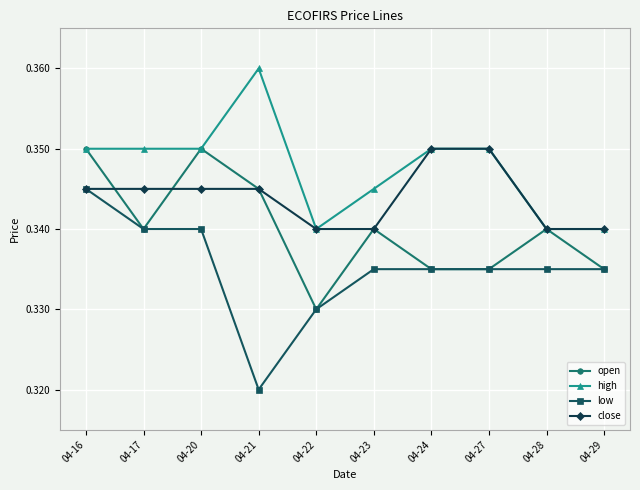

Count the number of categories in the chart.

10